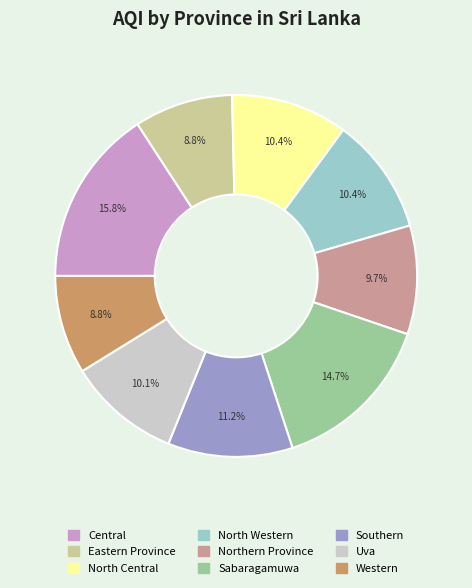

Is there a majority slice in this chart?

No